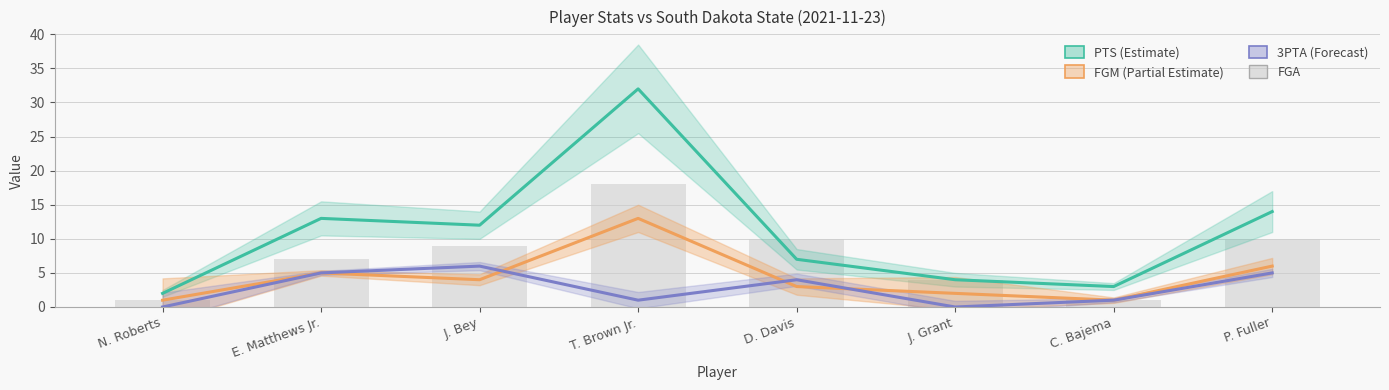

Which series changed the most between C. Bajema and P. Fuller?

PTS